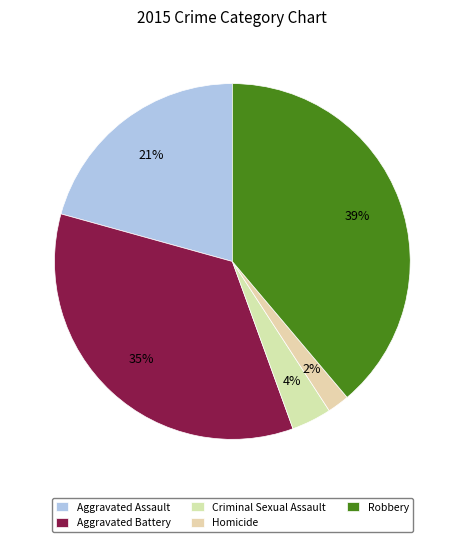

Which slice is the largest?

Robbery